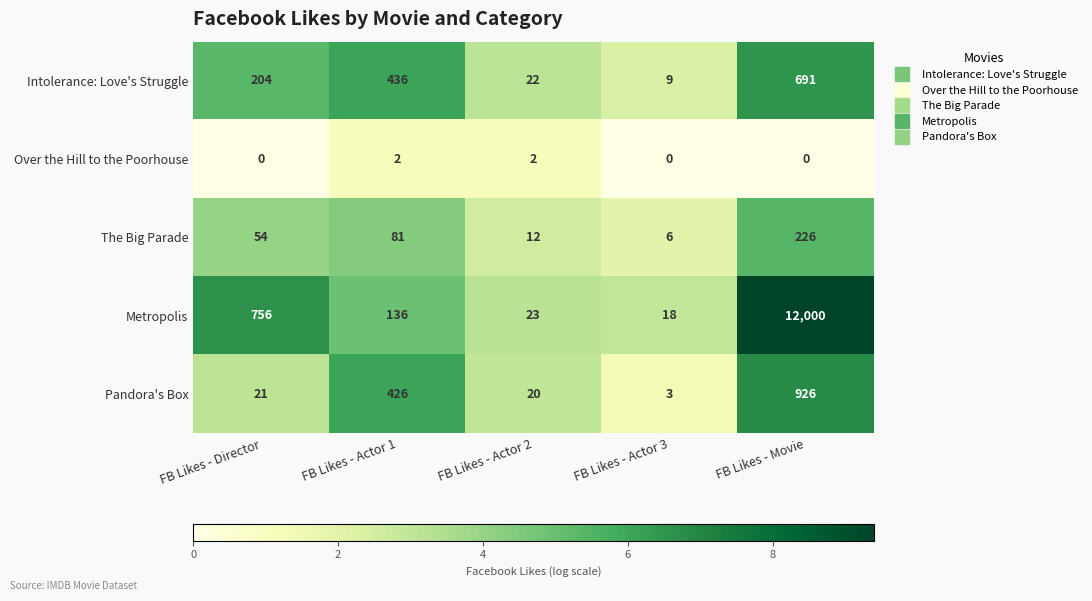

Read the The Big Parade value at FB Likes - Actor 2, to the nearest 5.

10